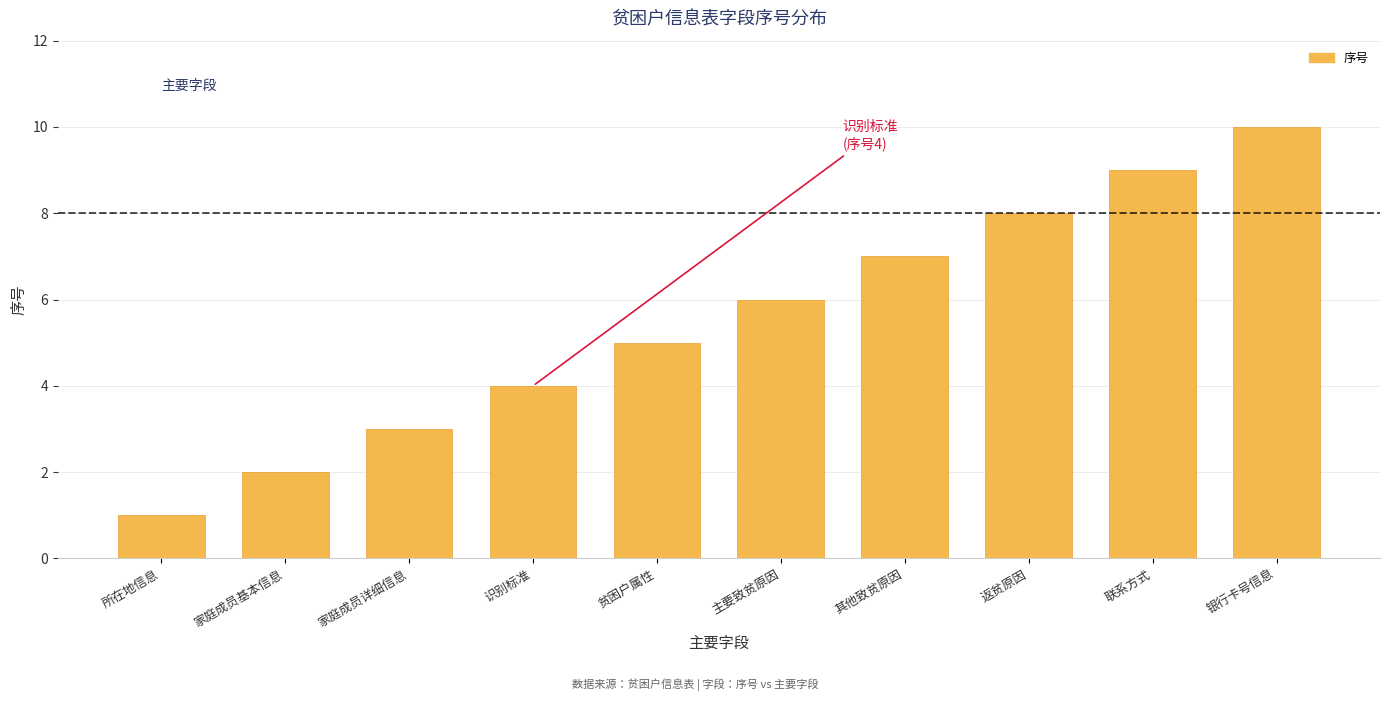

Rank the categories by value from lowest to highest.

所在地信息, 家庭成员基本信息, 家庭成员详细信息, 识别标准, 贫困户属性, 主要致贫原因, 其他致贫原因, 返贫原因, 联系方式, 银行卡号信息